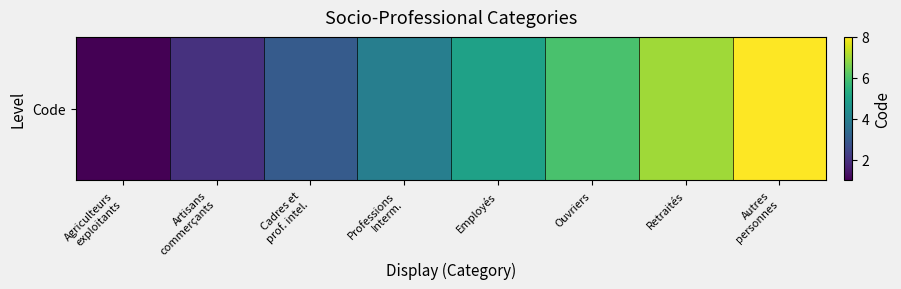

Reading left to right, extract all data points from this chart.

1	2	3	4	5	6	7	8